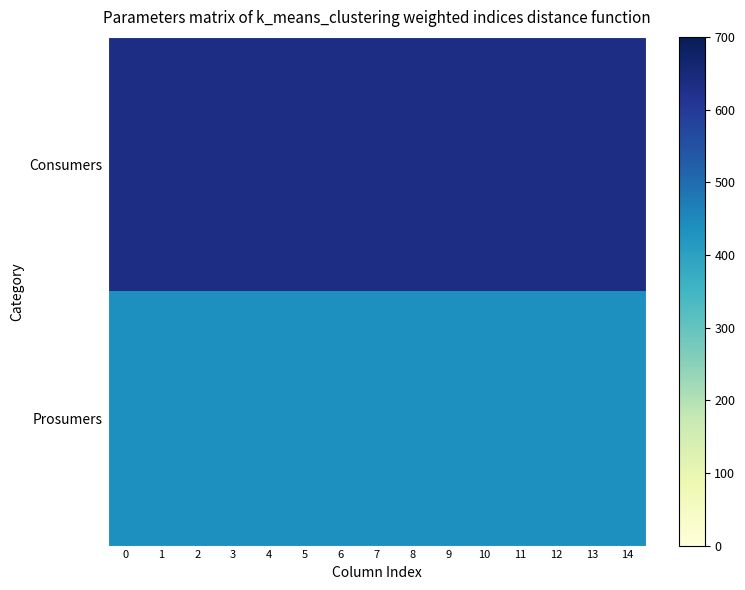

List the series in order of their peak value, lowest first.

Prosumers, Consumers